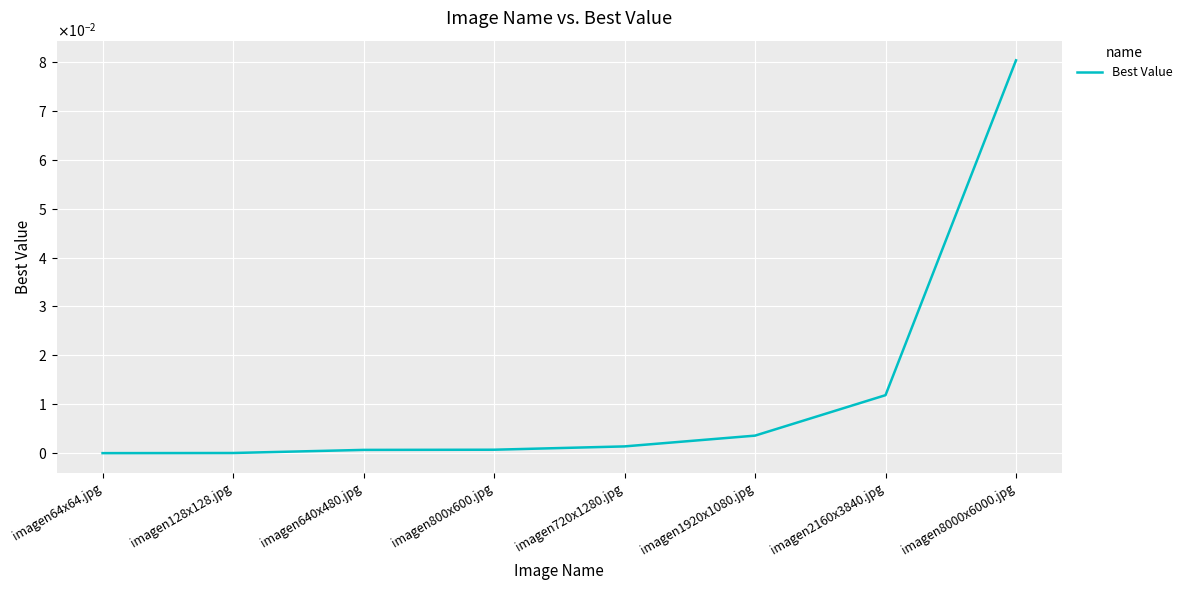

Which category has the lowest value across all series?

imagen64x64.jpg